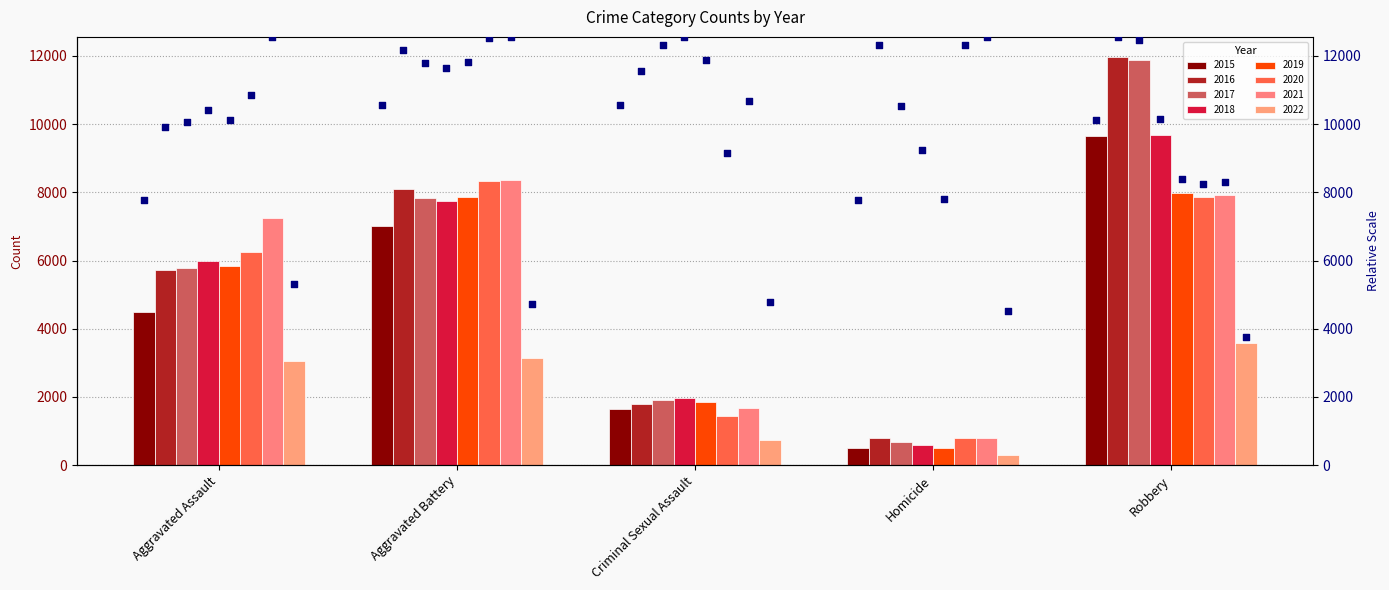

How many values in the 2018 series are below 6001?

2